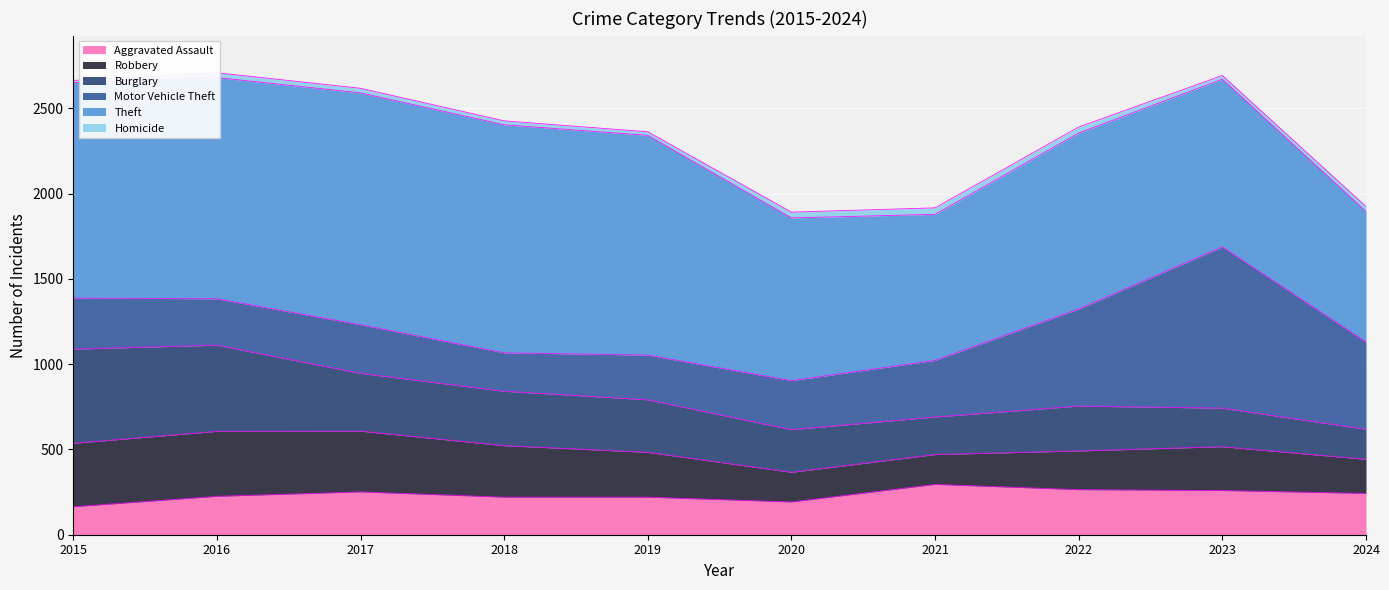

Which series has the largest range (max minus min)?

Motor Vehicle Theft